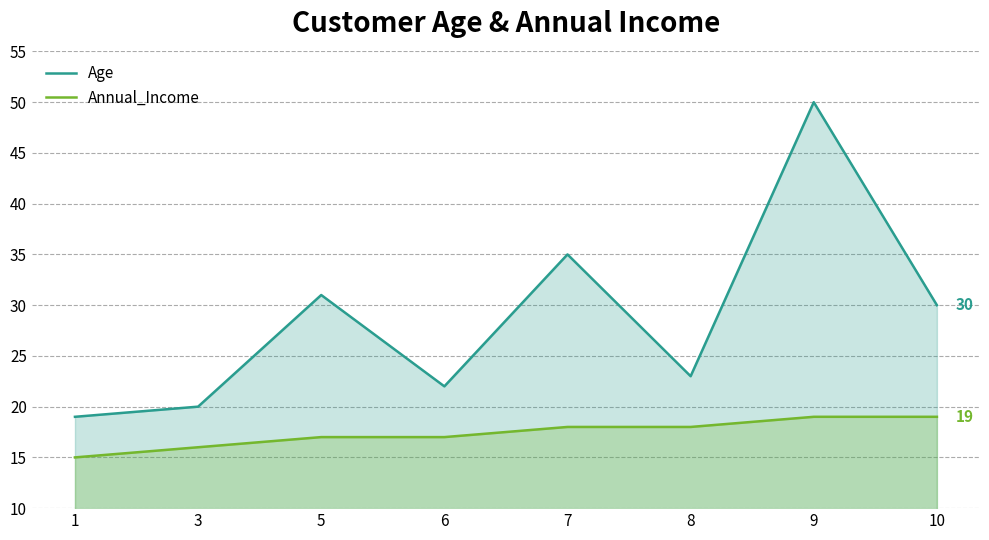

How many Annual_Income values are between 17 and 19?

6